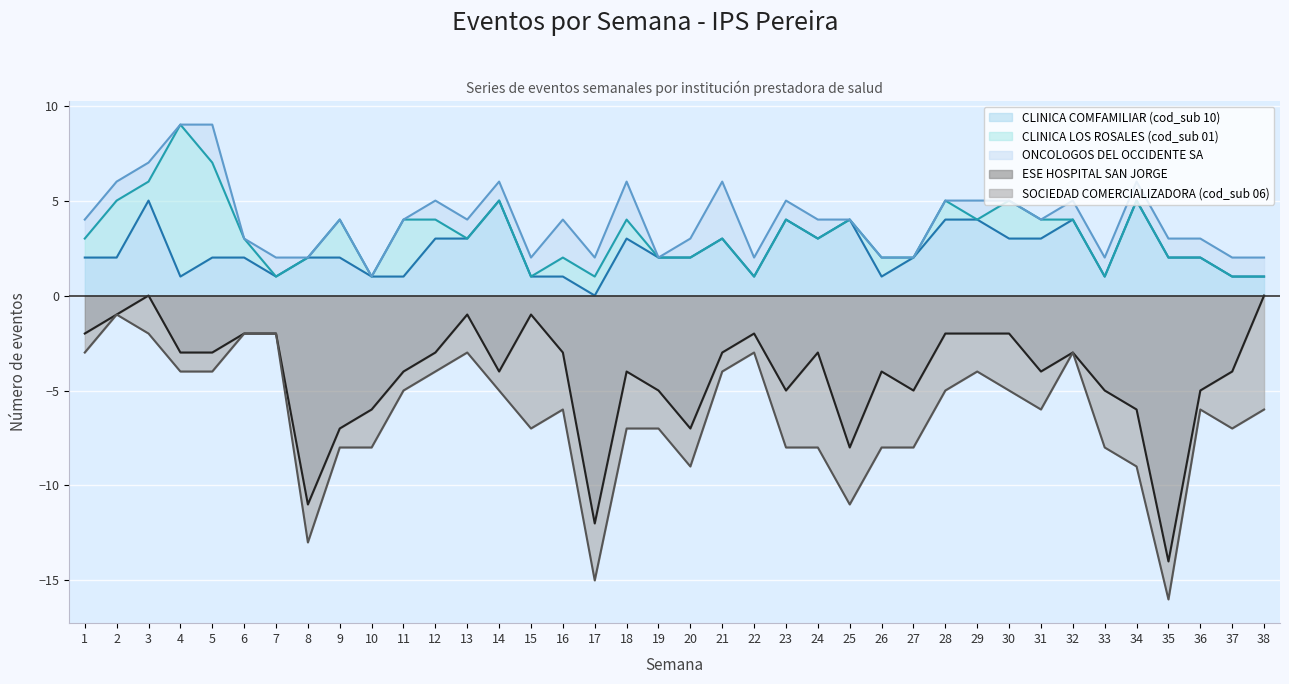

What is the highest value of the CLINICA COMFAMILIAR (cod_sub 10) series?

5